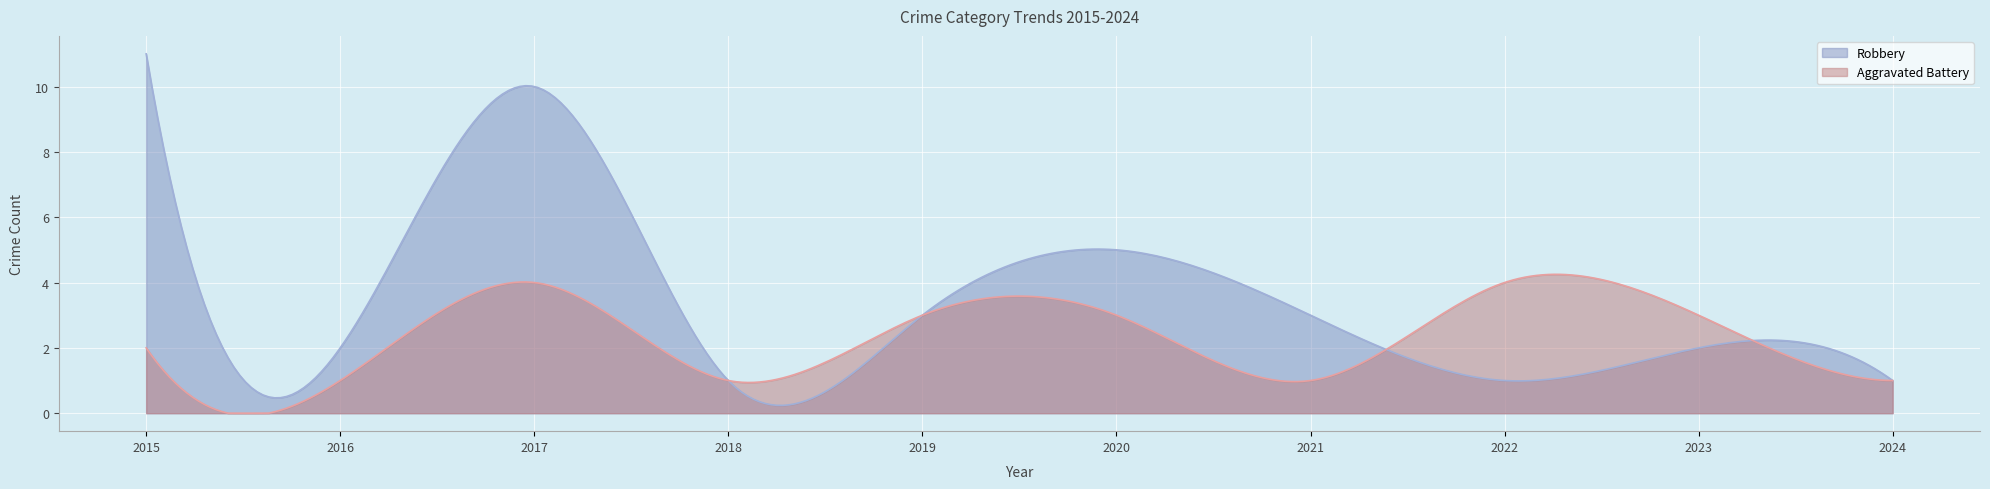

Between 2020 and 2017, which is larger?

2017